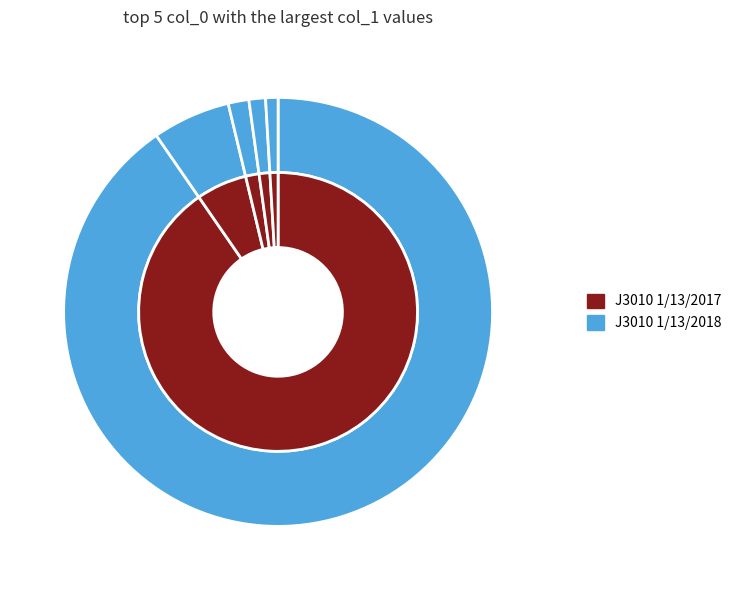

Do 5 and 6 together represent more than half of the pie?

No